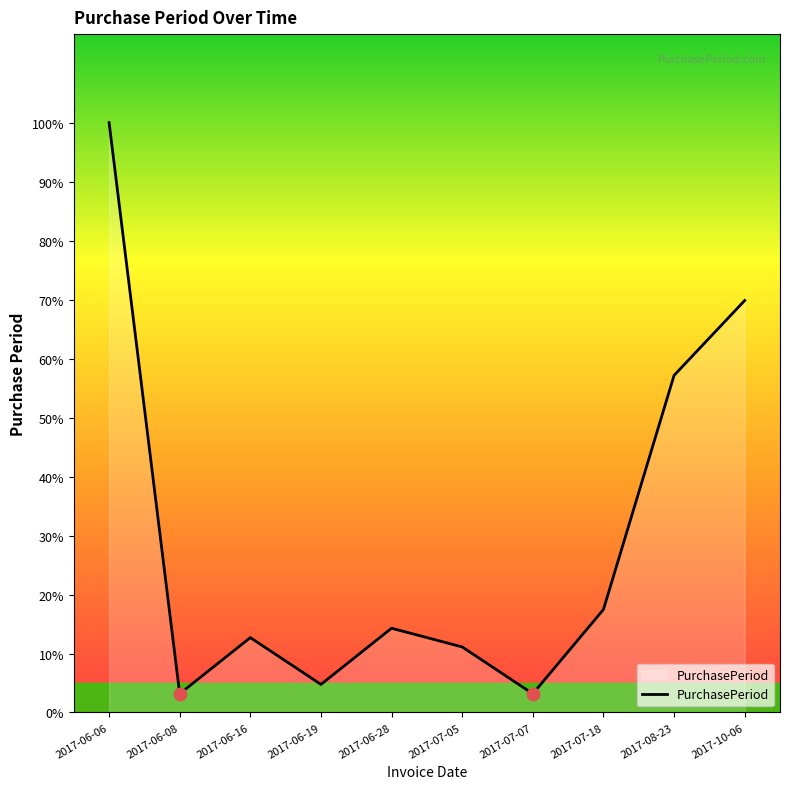

Does the chart have visible grid lines?

No